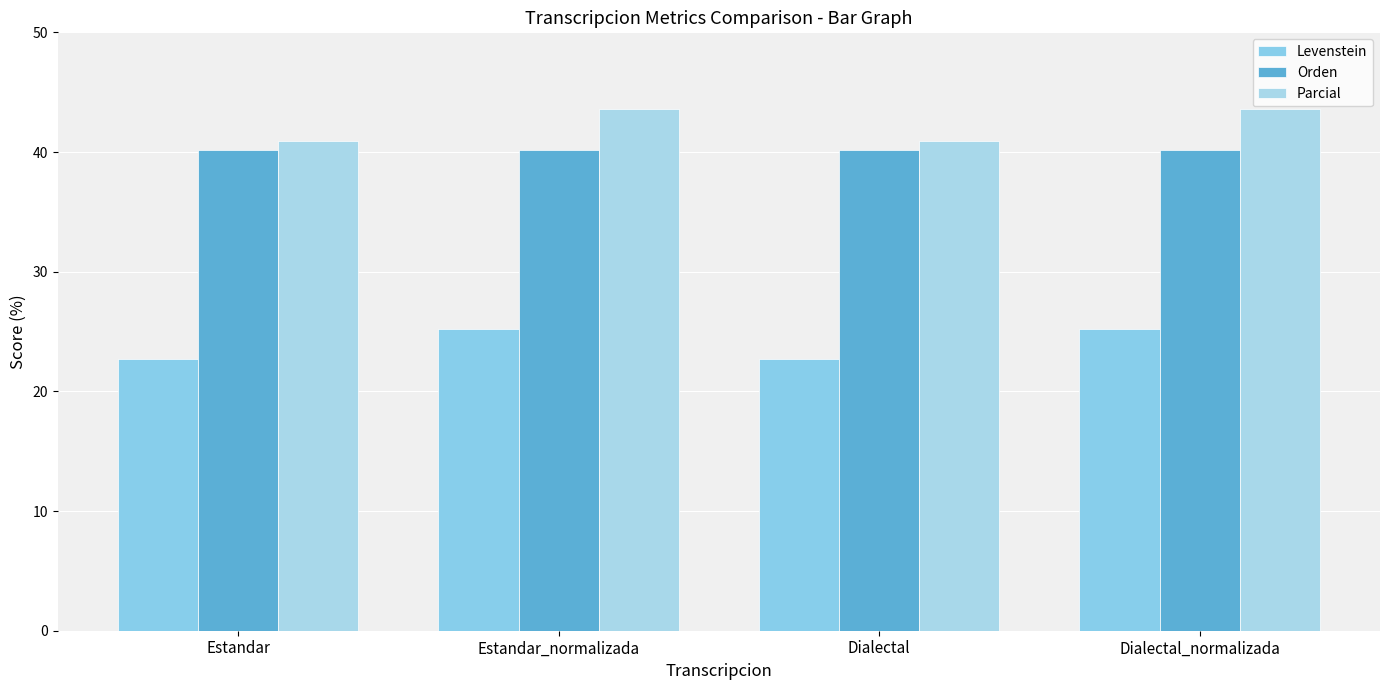

Which series has the widest spread of values?

Parcial